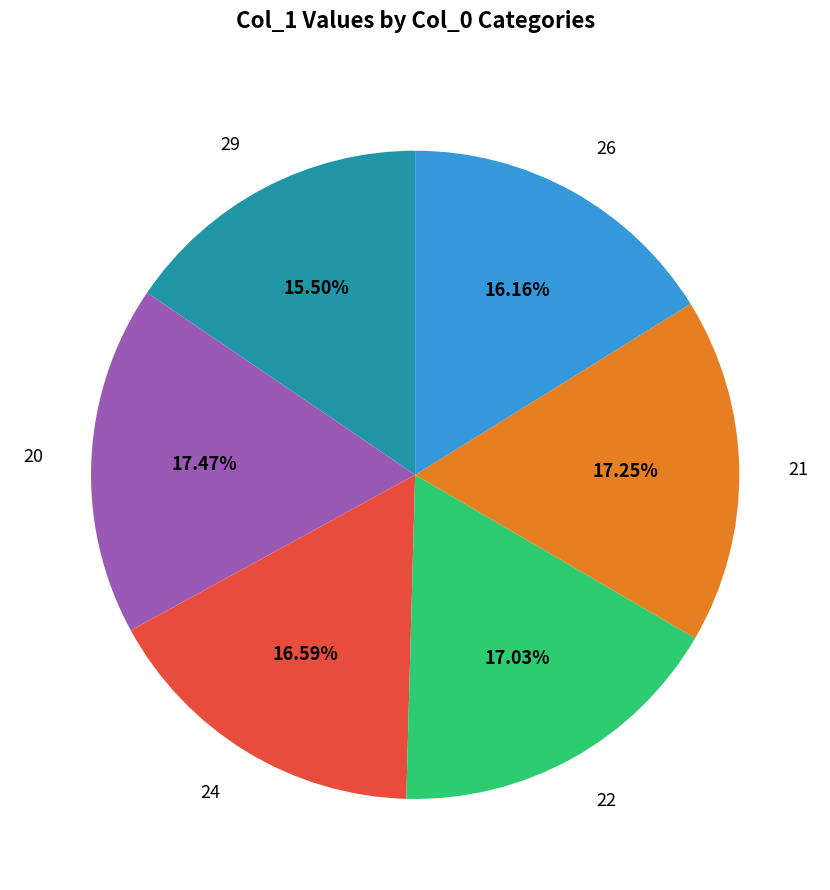

Is there a majority slice in this chart?

No